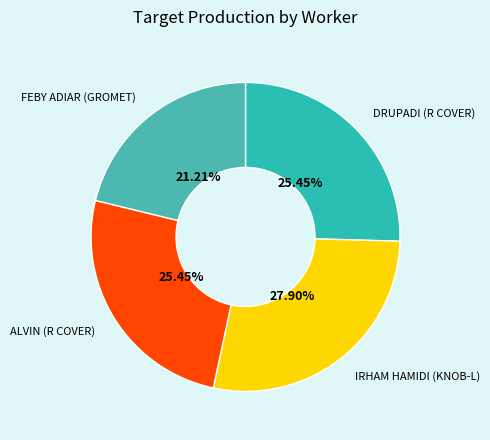

To the nearest percent, what portion does IRHAM HAMIDI (KNOB-L) represent?

28%